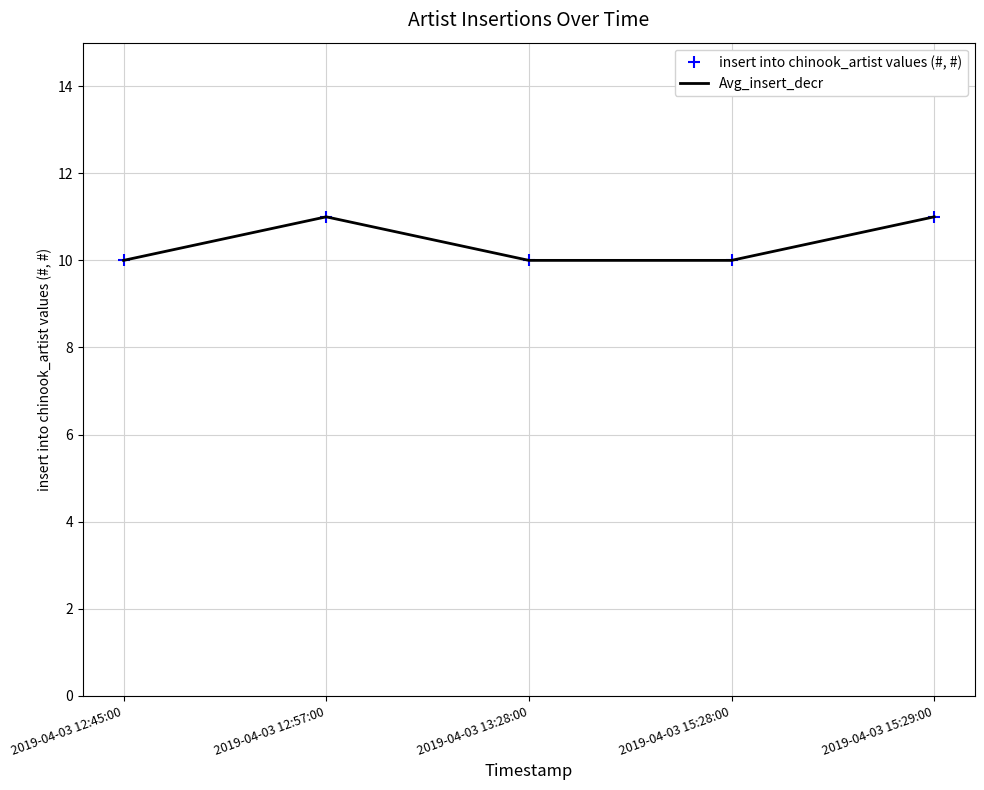

At which label does Avg_insert_decr reach its peak?

2019-04-03 12:57:00